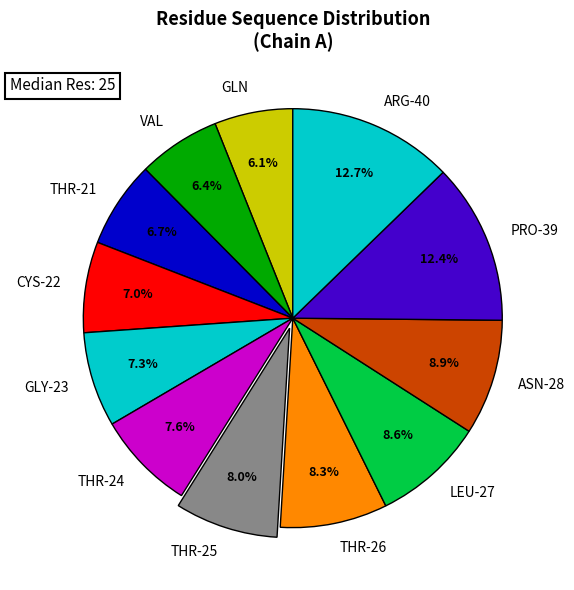

Does GLY-23 account for over 50% of the chart?

No